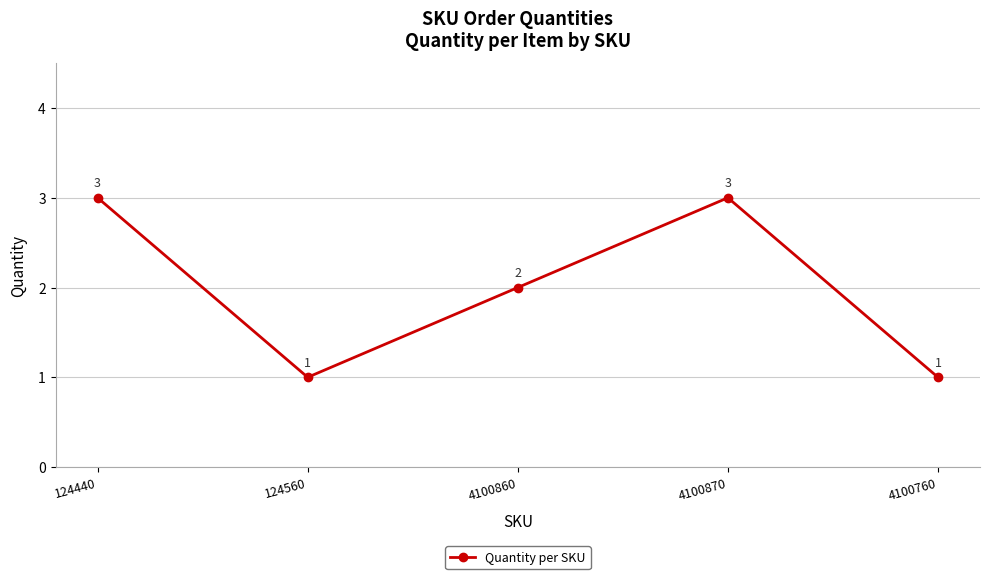

The value at 4100860 is 2. True or false?

True